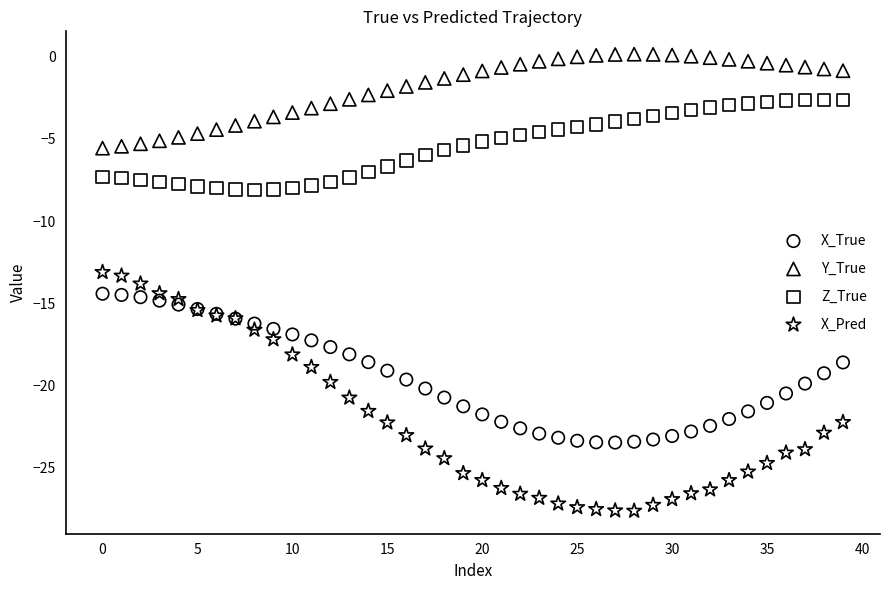

Which series reaches the minimum Y coordinate?

X_Pred